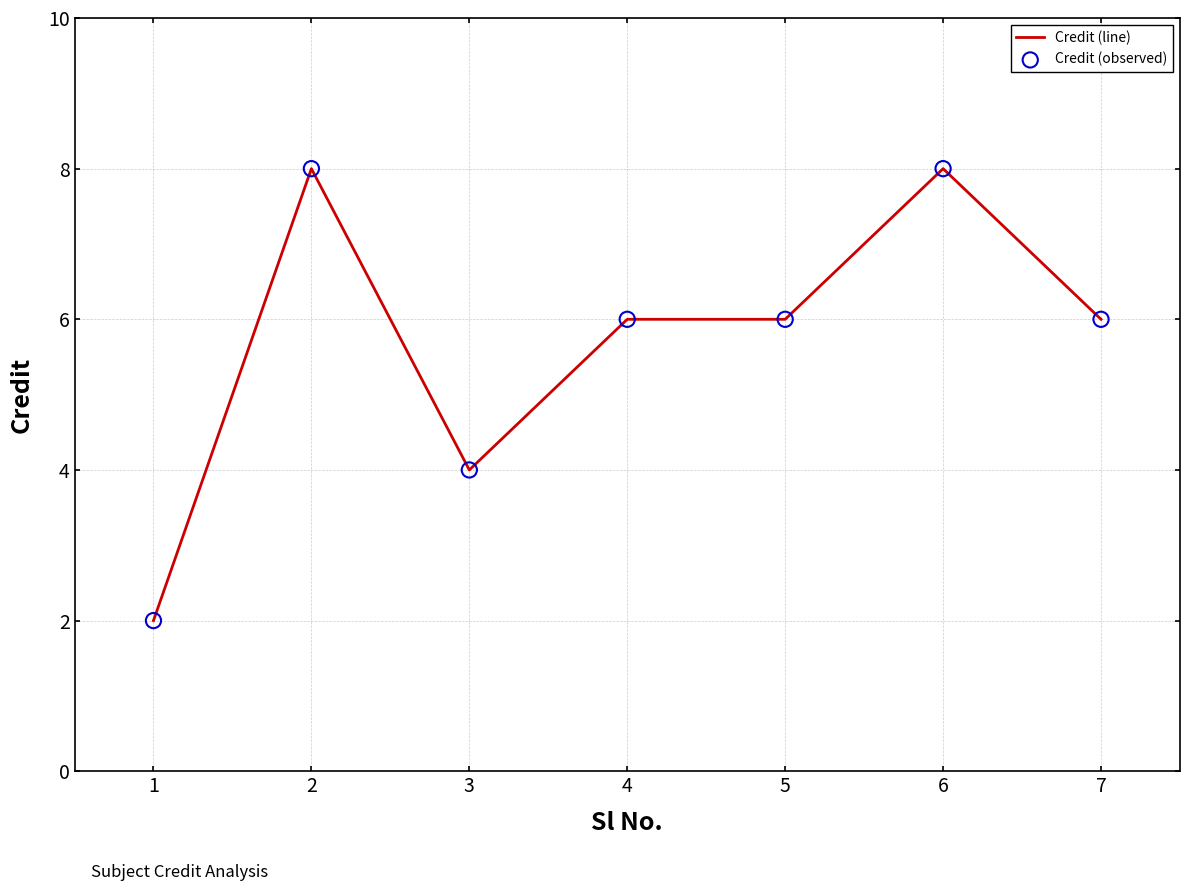

Which has a higher value, 1 or 3?

3